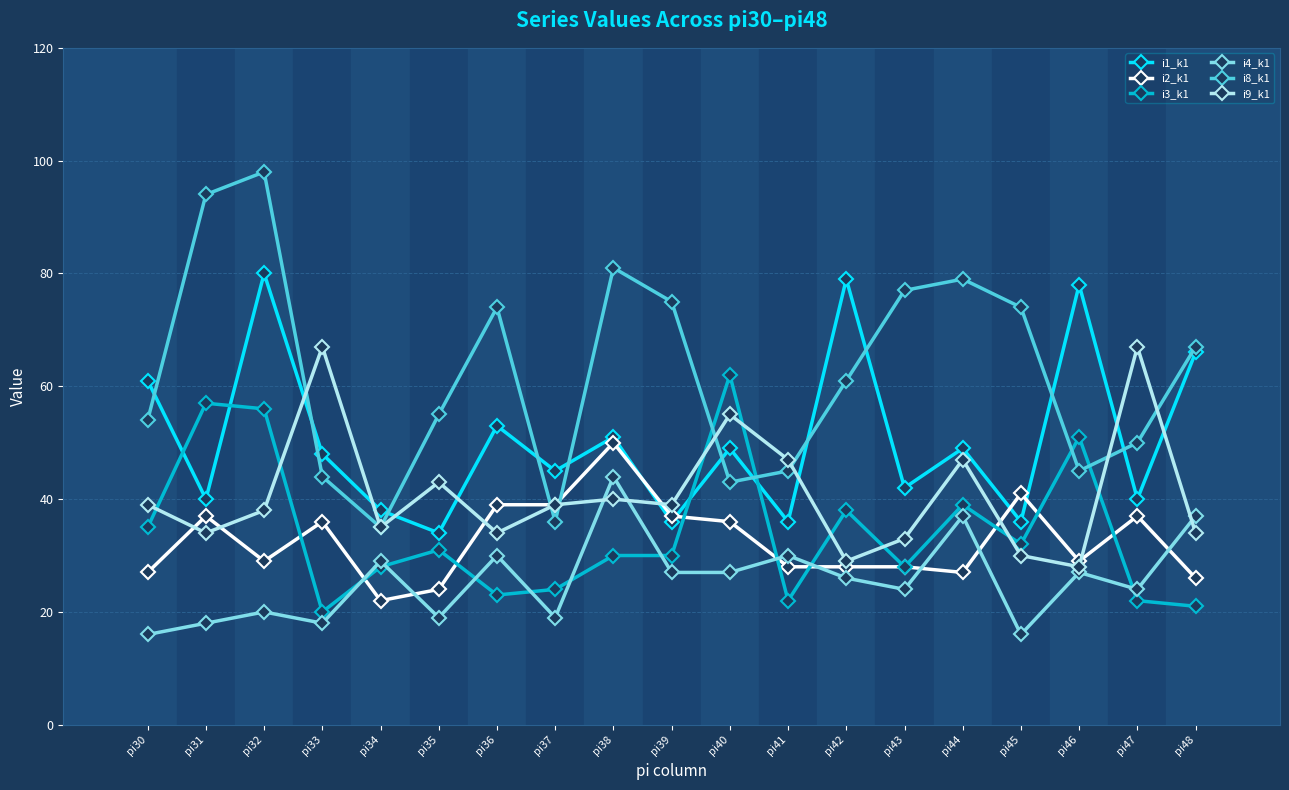

What are all the series names shown in the legend?

i1_k1, i2_k1, i3_k1, i4_k1, i8_k1, i9_k1